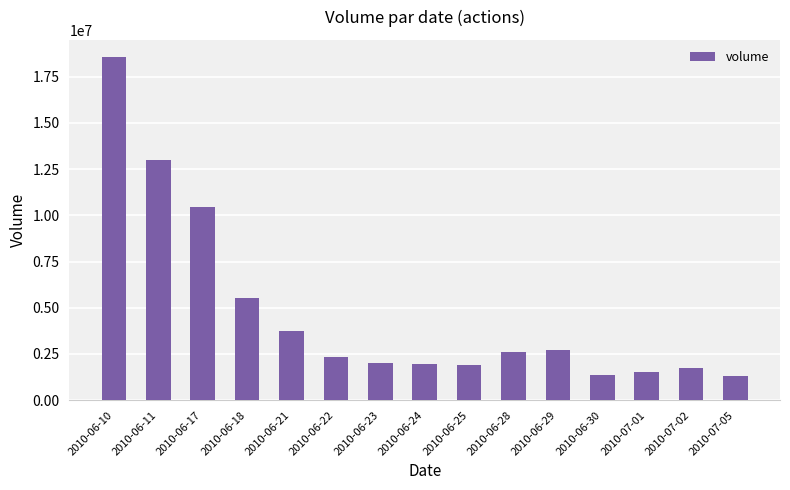

How many data points does each series have?

15